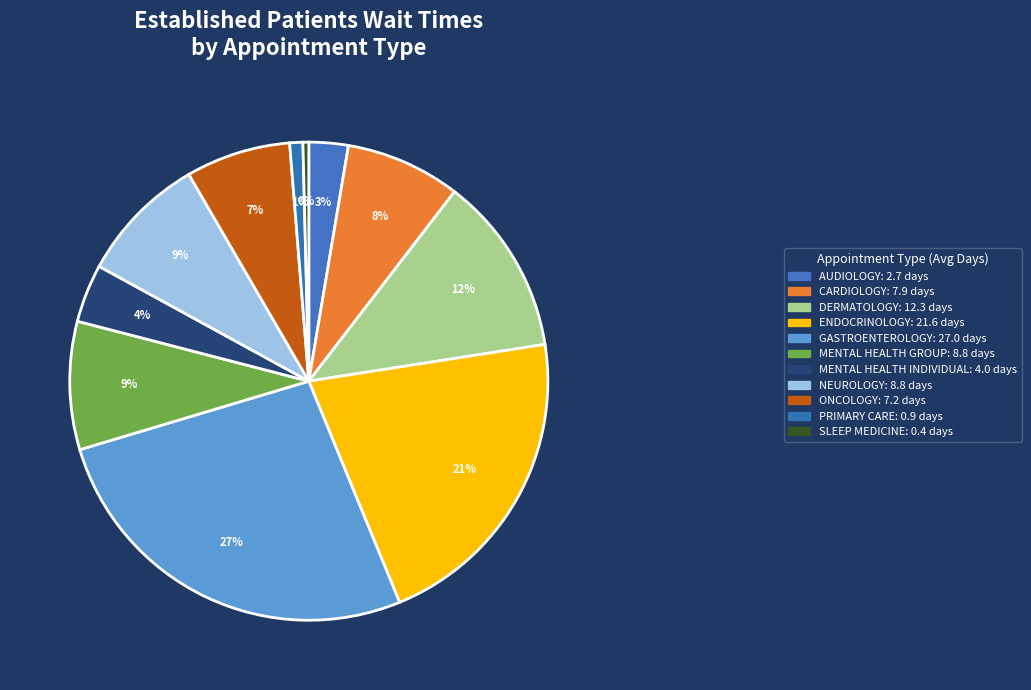

How many segments does this pie chart have?

11